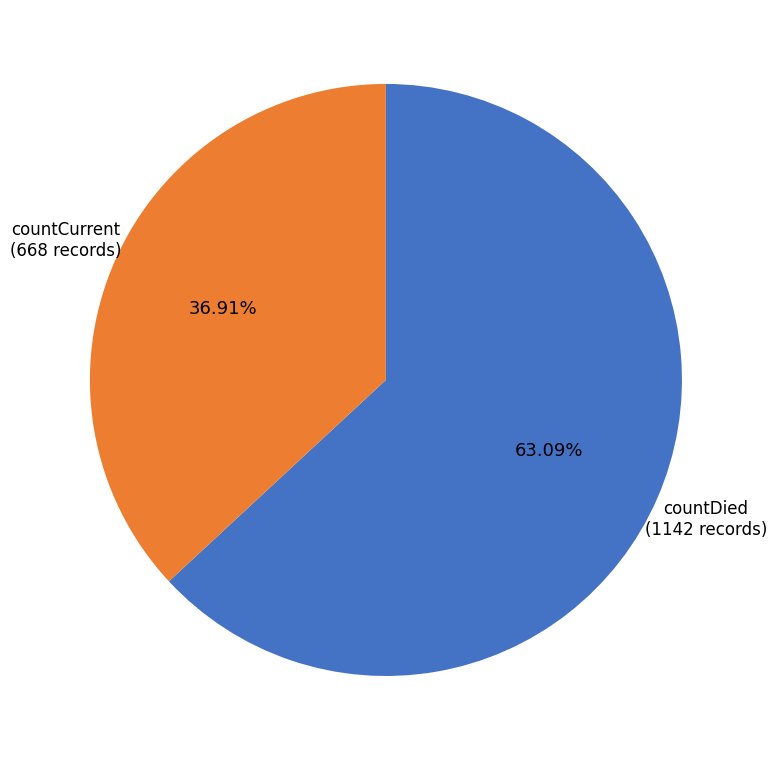

To the nearest percent, what percentage of the pie is countCurrent?

37%